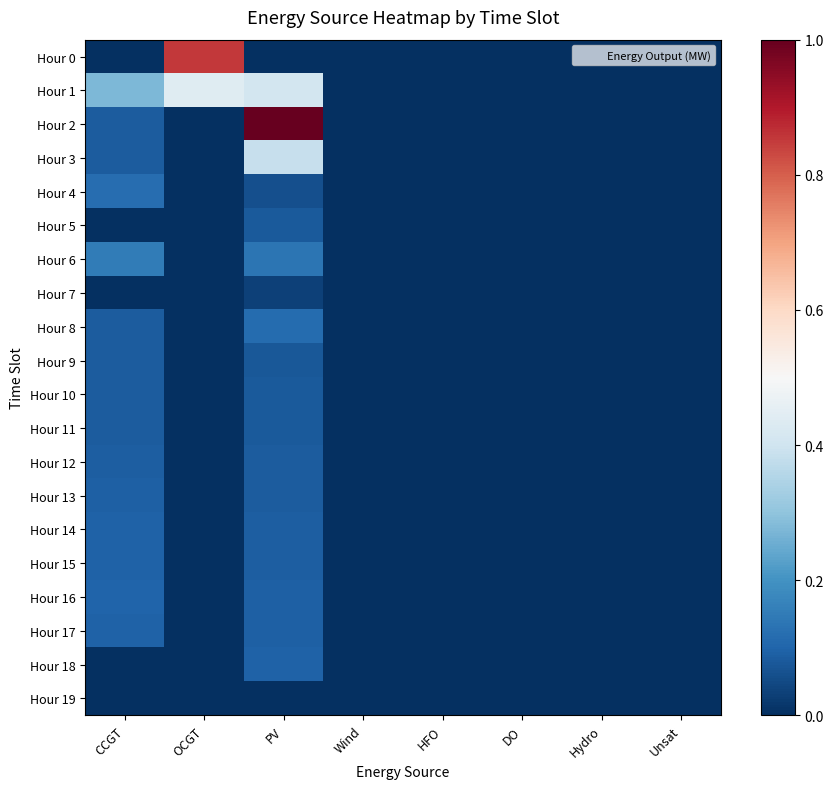

Reading right to left, transcribe all the data shown in this chart.

Hour 0: Unsat=0	Hydro=0	DO=0	HFO=0	Wind=0	PV=0	OCGT=1519	CCGT=0
Hour 1: Unsat=0	Hydro=0	DO=0	HFO=0	Wind=0	PV=725	OCGT=784	CCGT=492
Hour 2: Unsat=0	Hydro=0	DO=0	HFO=0	Wind=0	PV=1779	OCGT=0	CCGT=150
Hour 3: Unsat=0	Hydro=0	DO=0	HFO=0	Wind=0	PV=687	OCGT=0	CCGT=150
Hour 4: Unsat=0	Hydro=0	DO=0	HFO=0	Wind=0	PV=106	OCGT=0	CCGT=210
Hour 5: Unsat=0	Hydro=0	DO=0	HFO=0	Wind=0	PV=144	OCGT=0	CCGT=0
Hour 6: Unsat=0	Hydro=0	DO=0	HFO=0	Wind=0	PV=237	OCGT=0	CCGT=267
Hour 7: Unsat=0	Hydro=0	DO=0	HFO=0	Wind=0	PV=57	OCGT=0	CCGT=0
Hour 8: Unsat=0	Hydro=0	DO=0	HFO=0	Wind=0	PV=208	OCGT=0	CCGT=150
Hour 9: Unsat=0	Hydro=0	DO=0	HFO=0	Wind=0	PV=136	OCGT=0	CCGT=150
Hour 10: Unsat=0	Hydro=0	DO=0	HFO=0	Wind=0	PV=141	OCGT=0	CCGT=150
Hour 11: Unsat=0	Hydro=0	DO=0	HFO=0	Wind=0	PV=144	OCGT=0	CCGT=151
Hour 12: Unsat=0	Hydro=0	DO=0	HFO=0	Wind=0	PV=146	OCGT=0	CCGT=159
Hour 13: Unsat=0	Hydro=0	DO=0	HFO=0	Wind=0	PV=149	OCGT=0	CCGT=163
Hour 14: Unsat=0	Hydro=0	DO=0	HFO=0	Wind=0	PV=153	OCGT=0	CCGT=168
Hour 15: Unsat=0	Hydro=0	DO=0	HFO=0	Wind=0	PV=157	OCGT=0	CCGT=172
Hour 16: Unsat=0	Hydro=0	DO=0	HFO=0	Wind=0	PV=162	OCGT=0	CCGT=177
Hour 17: Unsat=0	Hydro=0	DO=0	HFO=0	Wind=0	PV=166	OCGT=0	CCGT=173
Hour 18: Unsat=0	Hydro=0	DO=0	HFO=0	Wind=0	PV=173	OCGT=0	CCGT=0
Hour 19: Unsat=0	Hydro=0	DO=0	HFO=0	Wind=0	PV=0	OCGT=0	CCGT=0